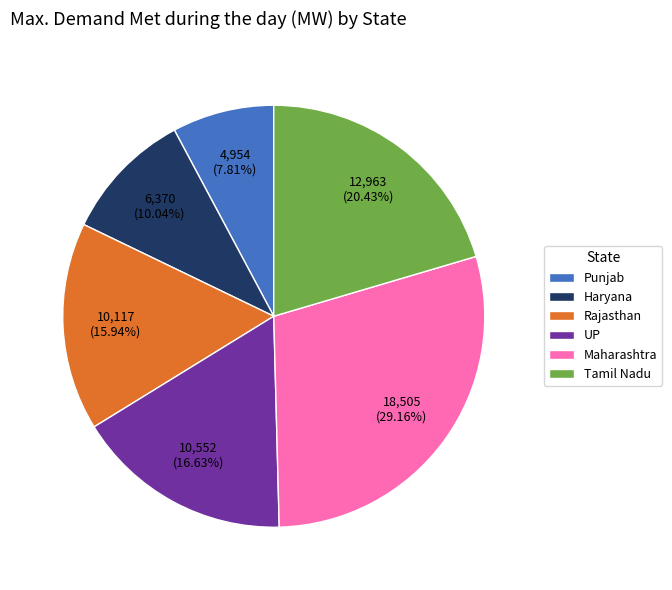

What percentage is the Punjab slice, to the nearest percent?

8%